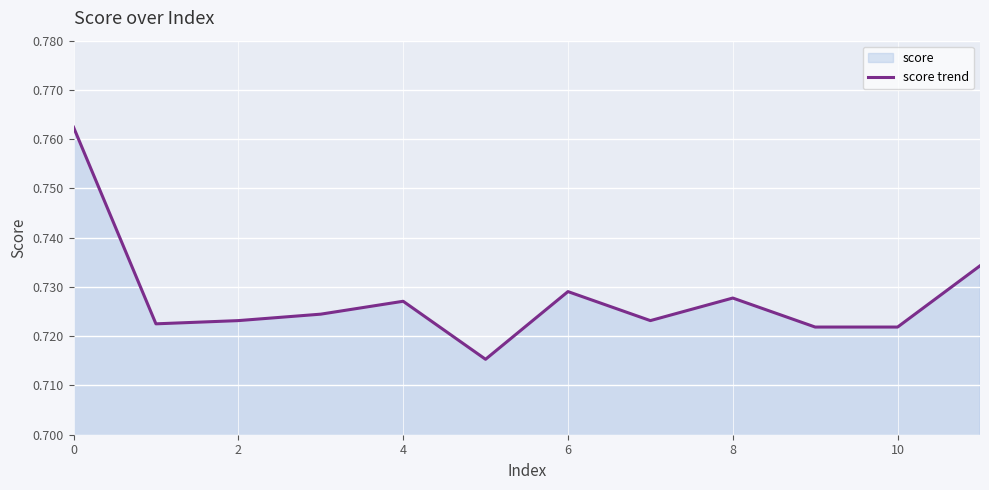

Is it true that the value at 0 is 0.3?

False